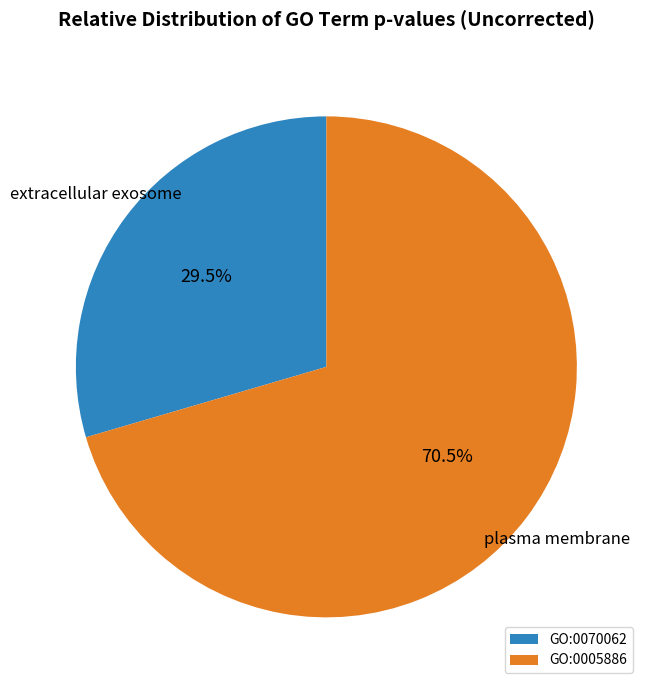

Which category has the biggest portion of the pie?

GO:0005886